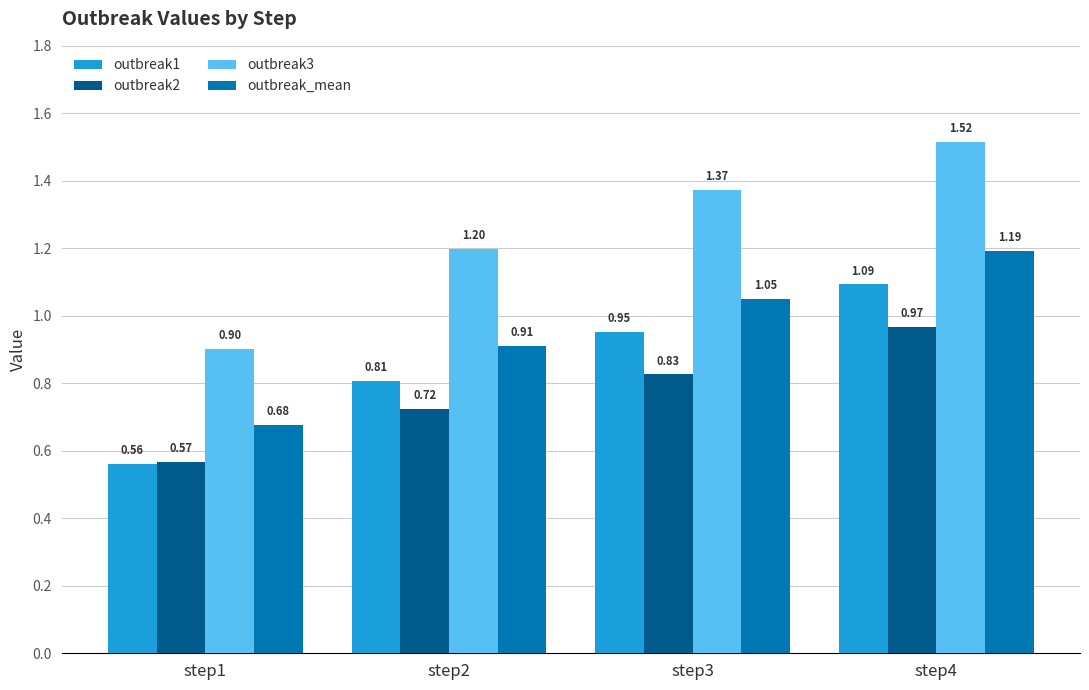

What is the spread (max minus min) of values at step2?

0.5